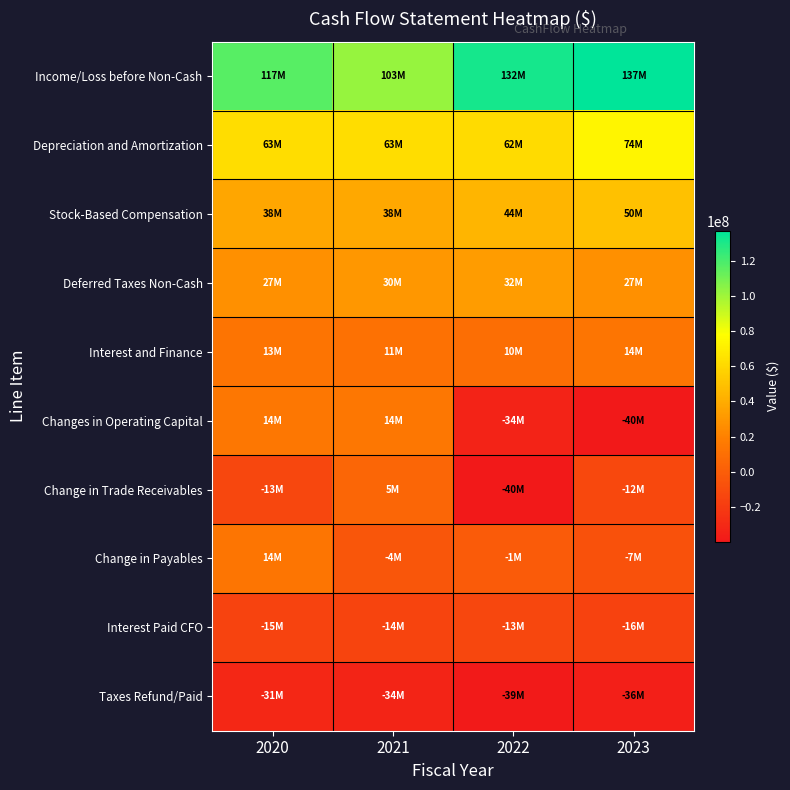

Which category has the highest value across all series?

2023